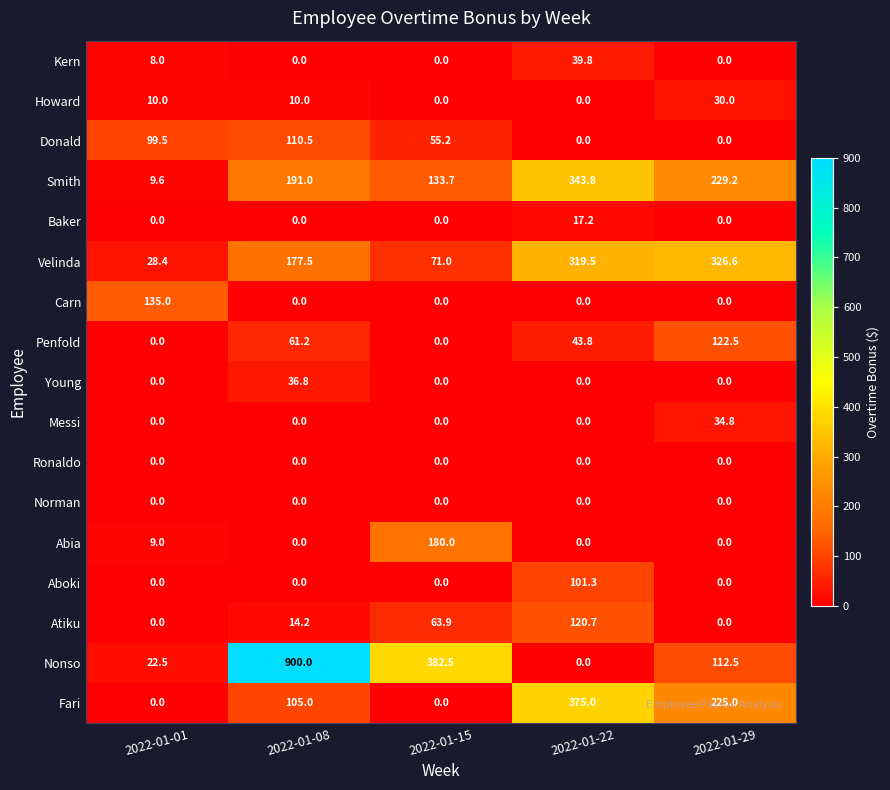

Is it true that Nonso equals 36.9 at 2022-01-01?

False